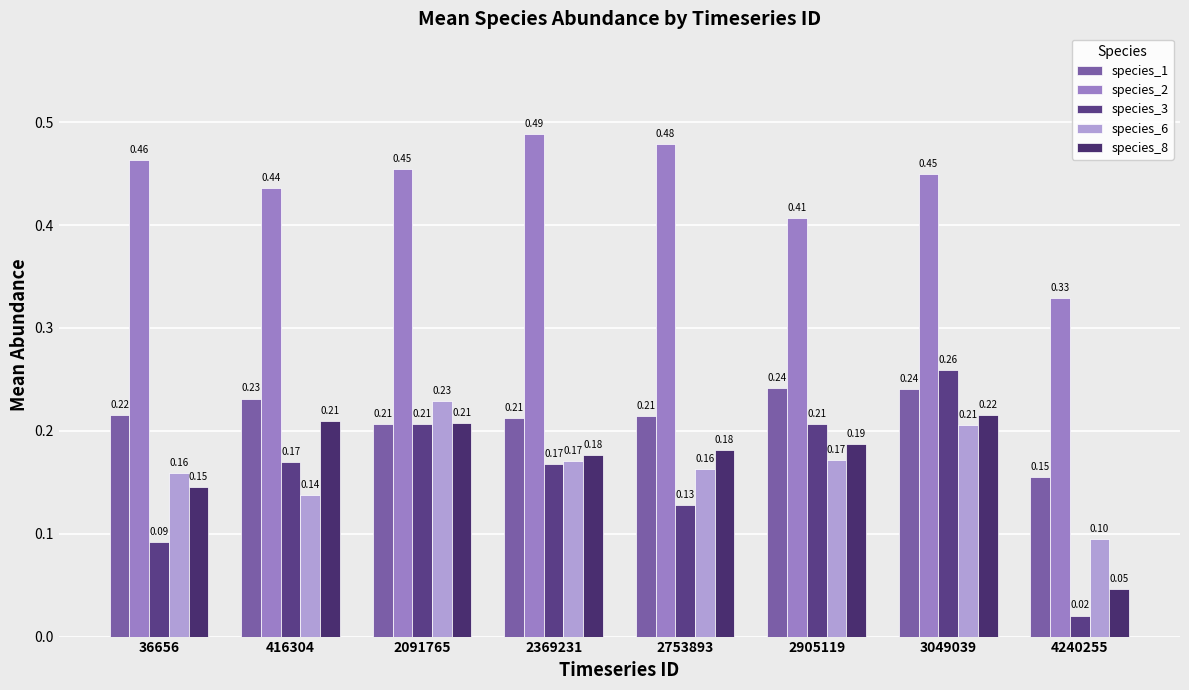

What is the lowest value of the species_6 series?

0.1